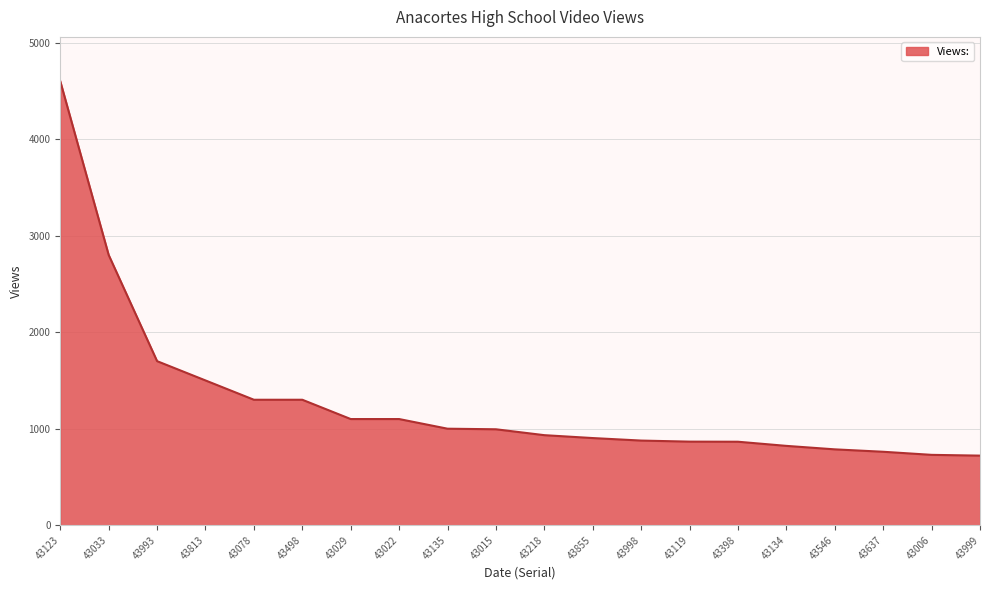

Between 43218 and 43078, which is larger?

43078